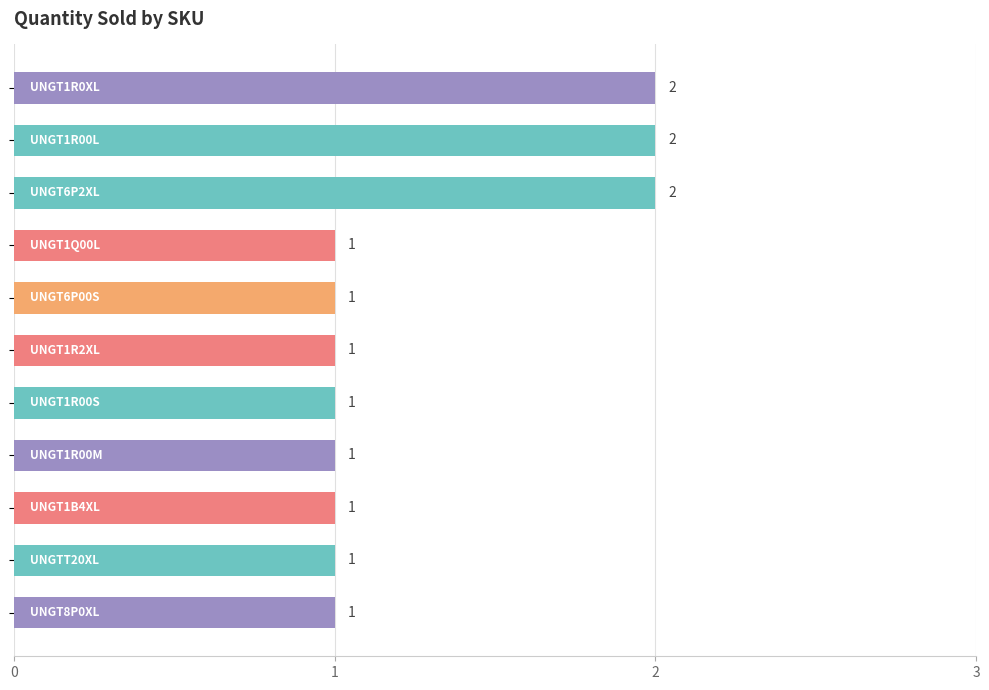

Count the values in the range 1 to 2.

11